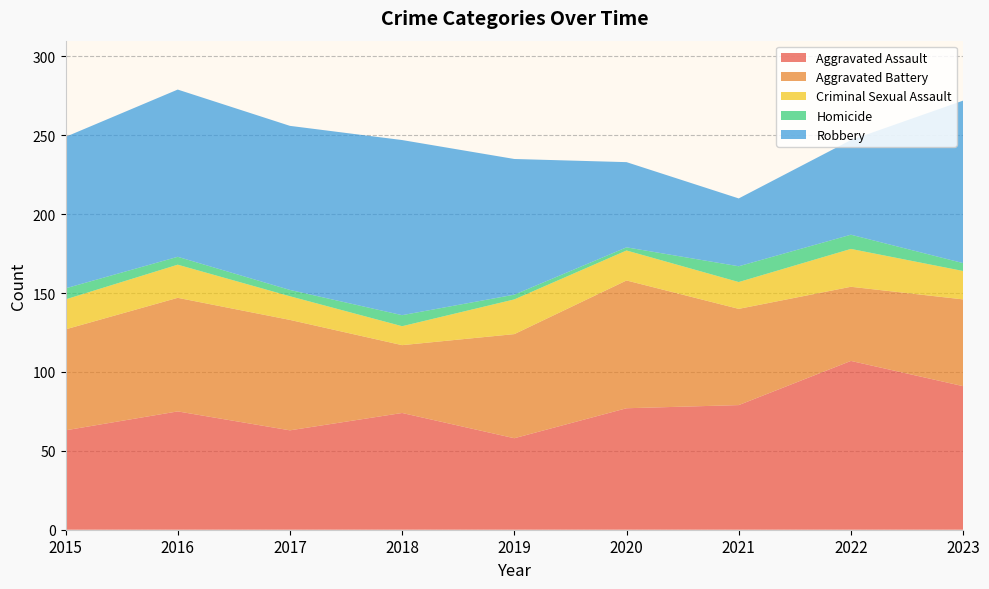

Reading left to right, extract all data points from this chart.

Aggravated Assault: 2015=63	2016=75	2017=63	2018=74	2019=58	2020=77	2021=79	2022=107	2023=91
Aggravated Battery: 2015=64	2016=72	2017=70	2018=43	2019=66	2020=81	2021=61	2022=47	2023=55
Criminal Sexual Assault: 2015=19	2016=21	2017=15	2018=12	2019=22	2020=19	2021=17	2022=24	2023=18
Homicide: 2015=7	2016=5	2017=4	2018=7	2019=3	2020=2	2021=10	2022=9	2023=5
Robbery: 2015=96	2016=106	2017=104	2018=111	2019=86	2020=54	2021=43	2022=60	2023=103